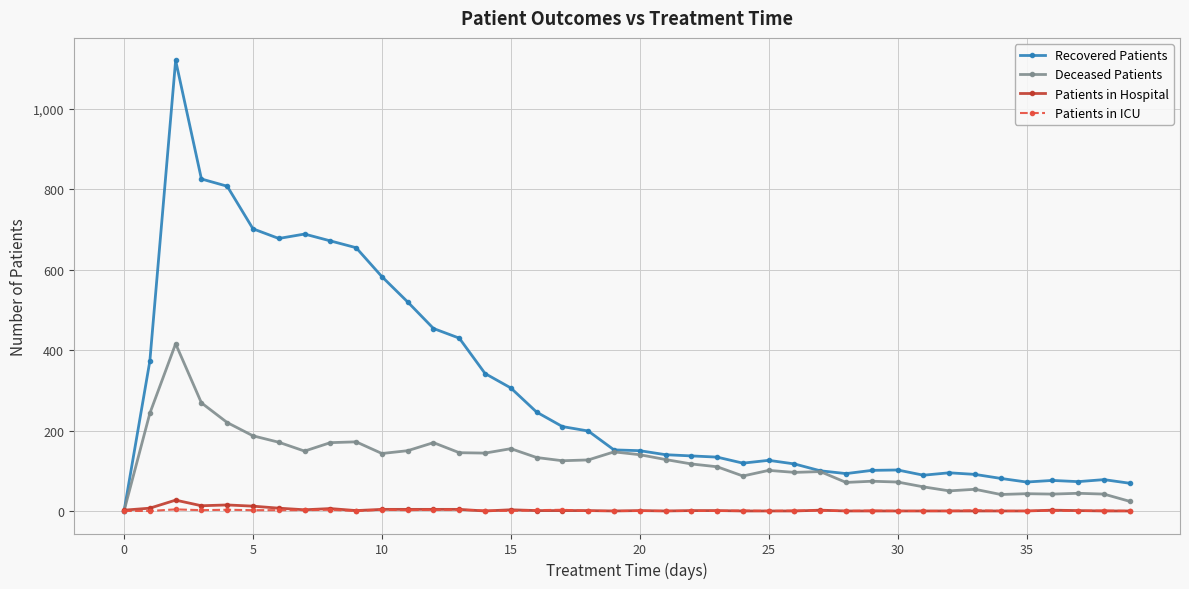

What is the greatest value displayed?

1121